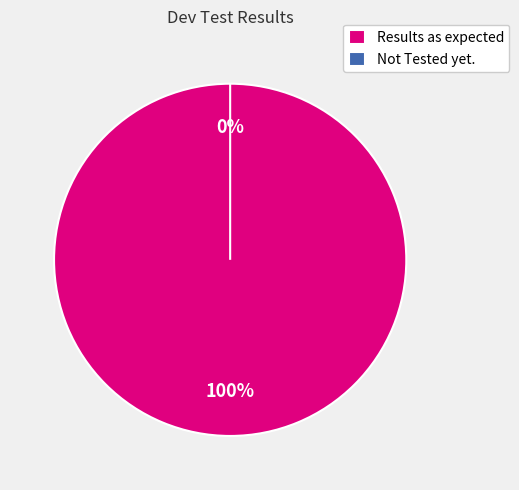

How many segments does this pie chart have?

2